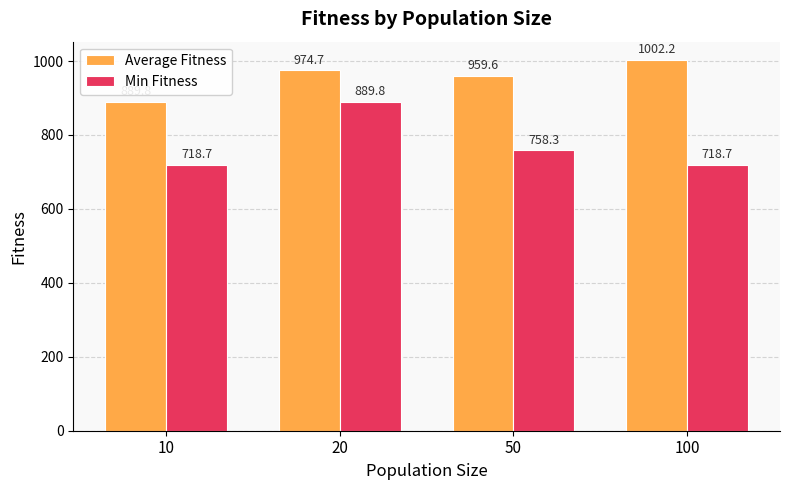

What are all the series names shown in the legend?

Average Fitness, Min Fitness